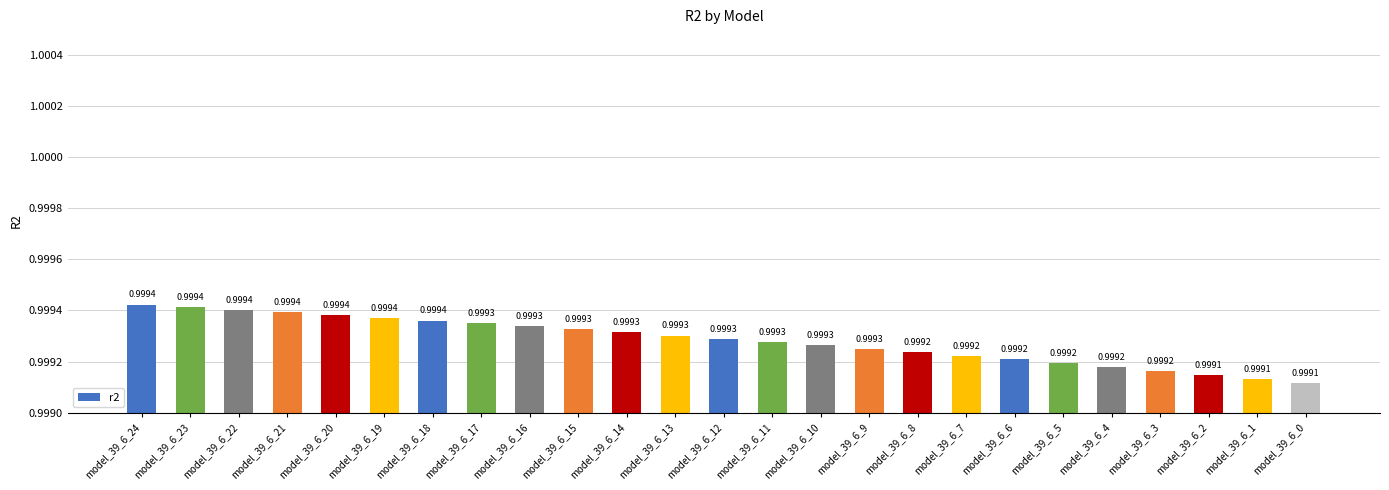

Count the number of data series in this chart.

1